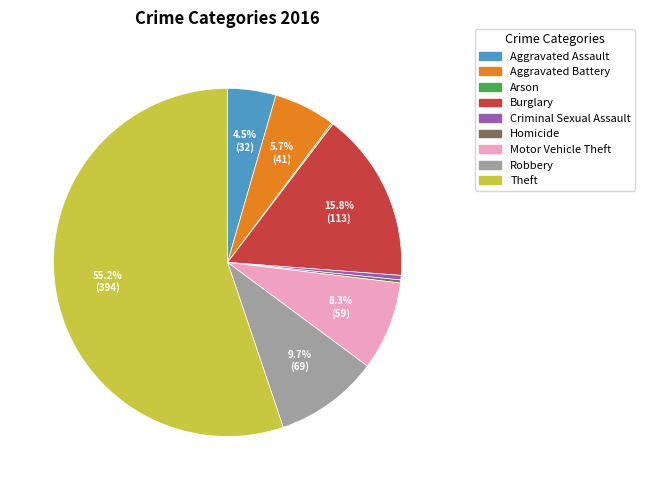

Do Motor Vehicle Theft and Theft together represent more than half of the pie?

Yes